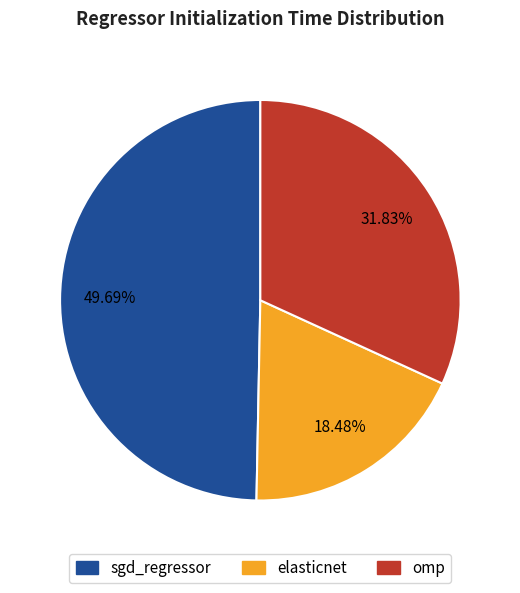

To the nearest percent, what is the average slice percentage?

33%